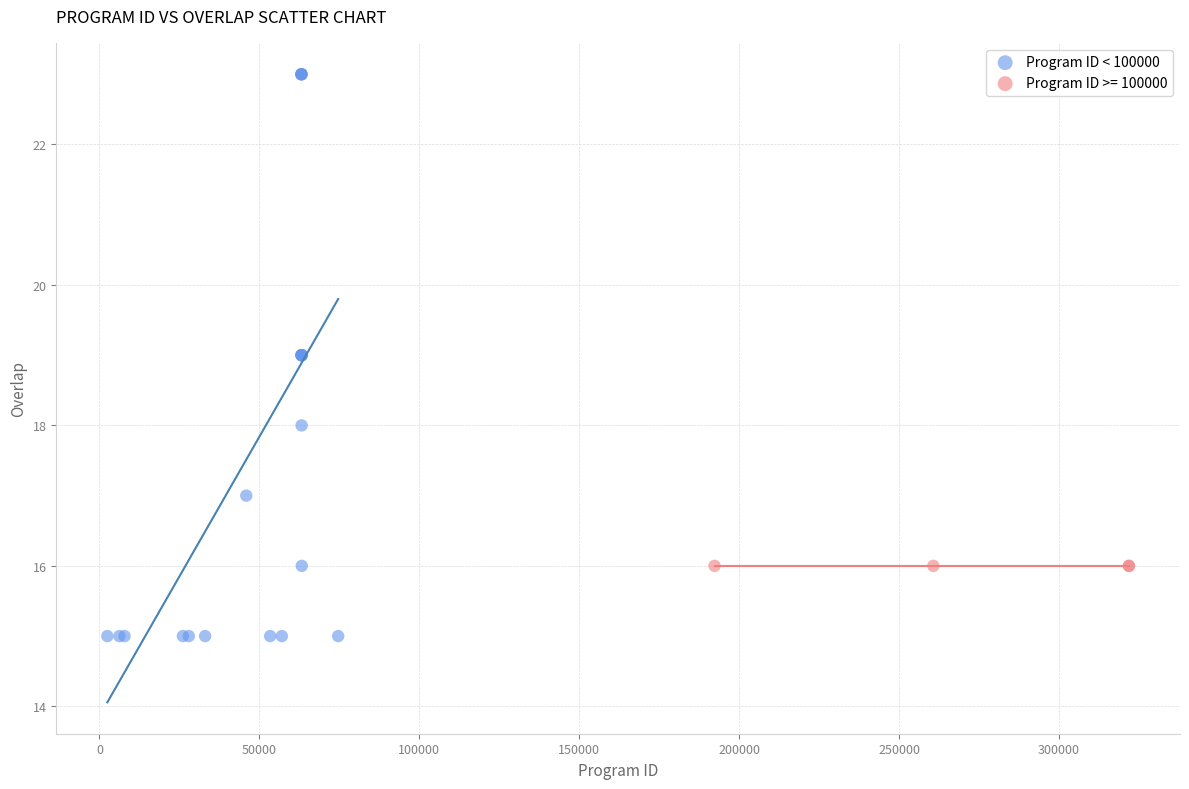

Which series contains the highest Y value?

Program ID < 100000